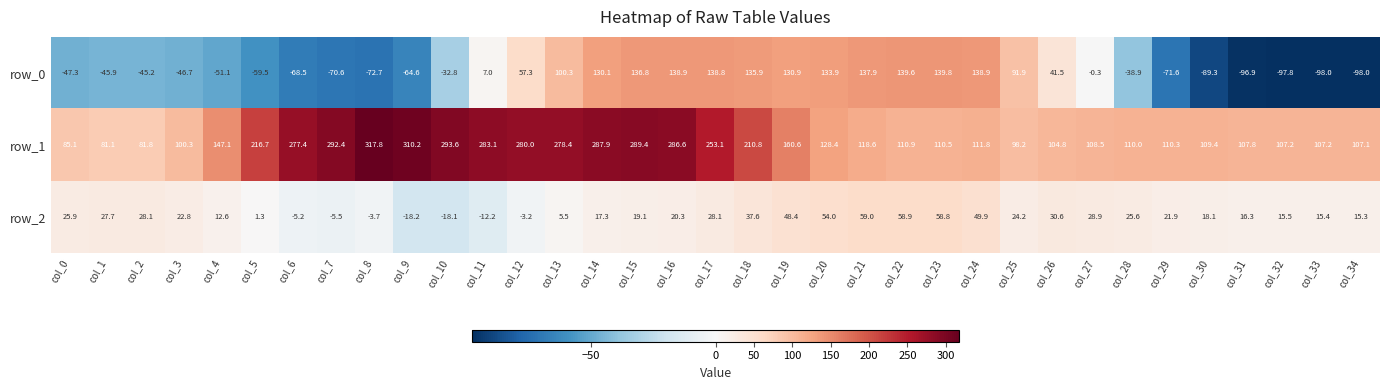

What is the total value across all series at col_23?

309.1